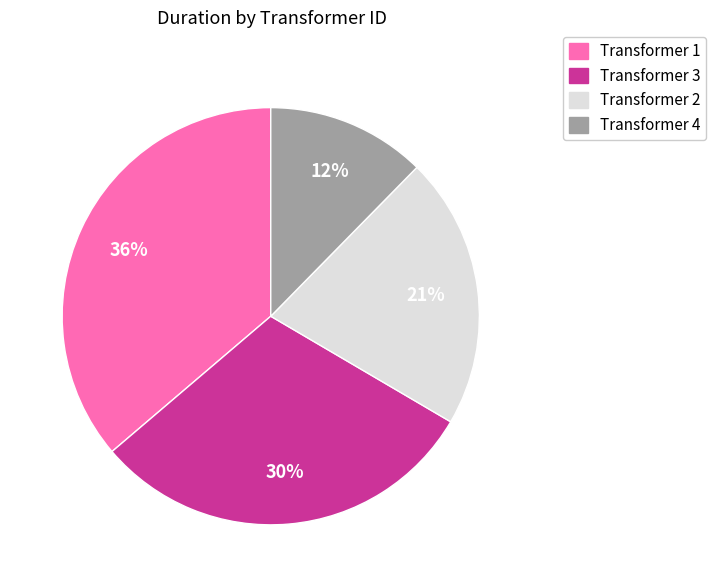

Is there a majority slice in this chart?

No